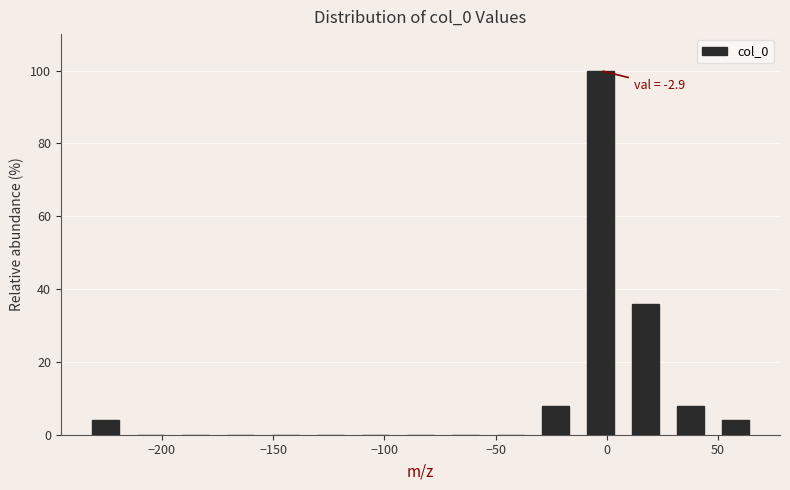

Over which range of the x-axis is the bar tallest?

-15 to 5